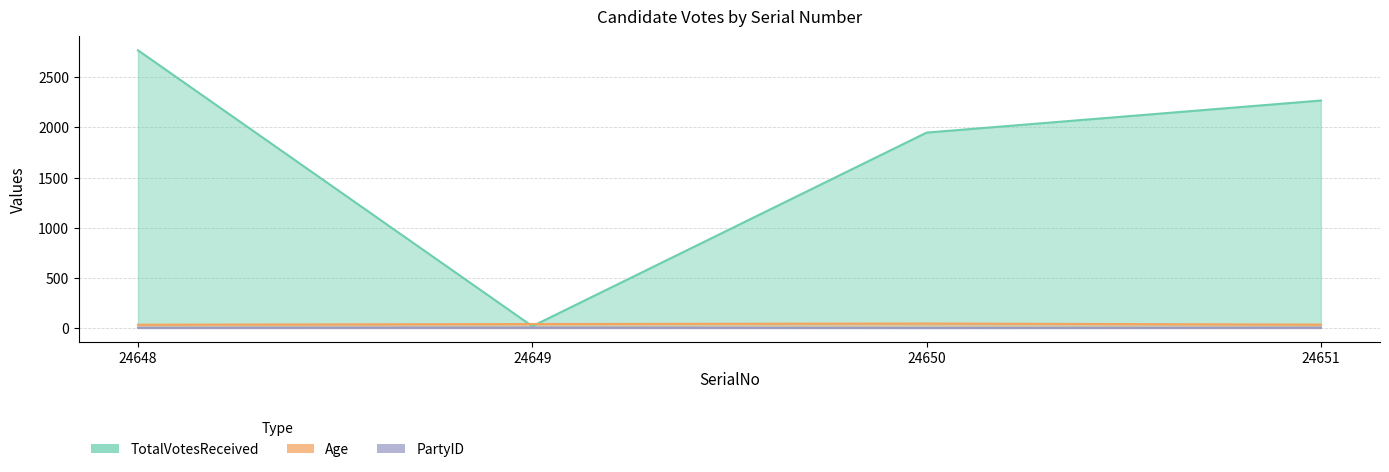

The value of TotalVotesReceived at 24650 is 1948. True or false?

True